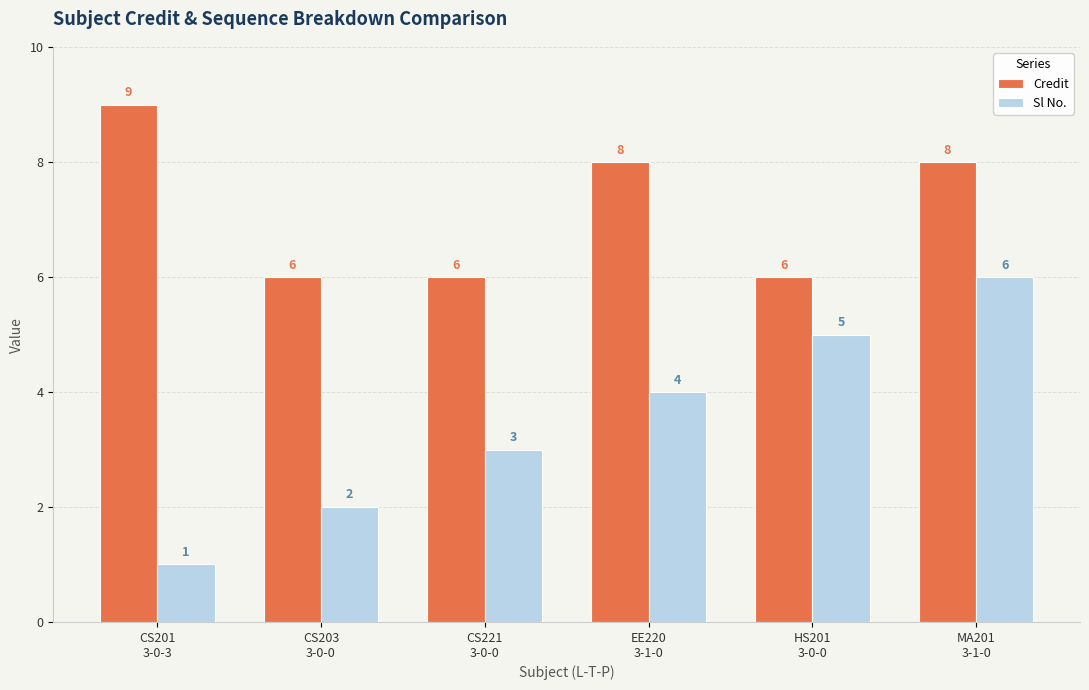

The value of Credit at MA201
3-1-0 is 12. True or false?

False